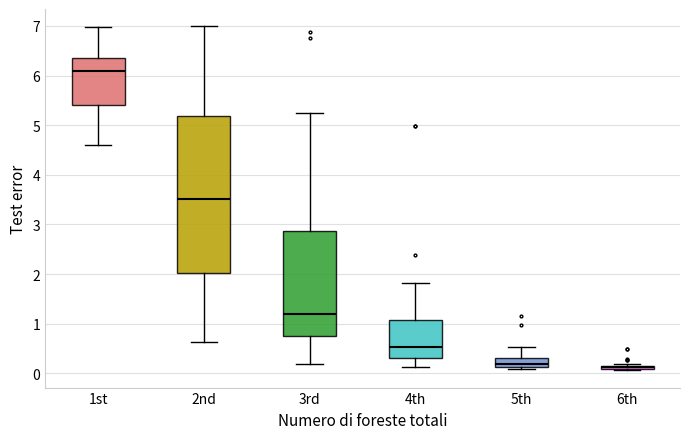

Which box has the highest median line?

1st